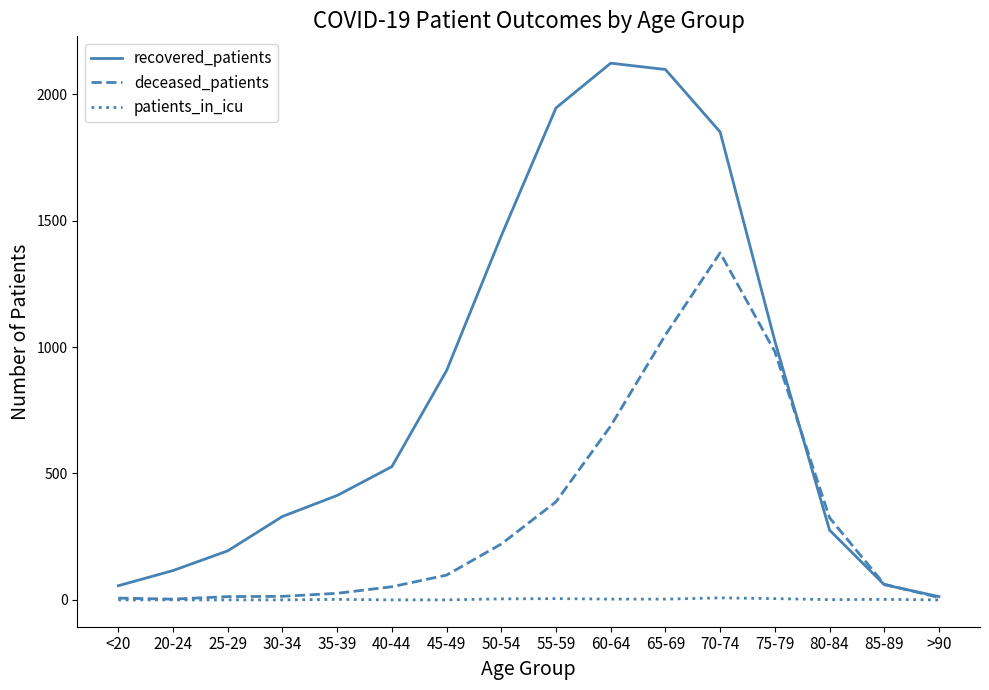

The value of deceased_patients at 55-59 is 618. True or false?

False